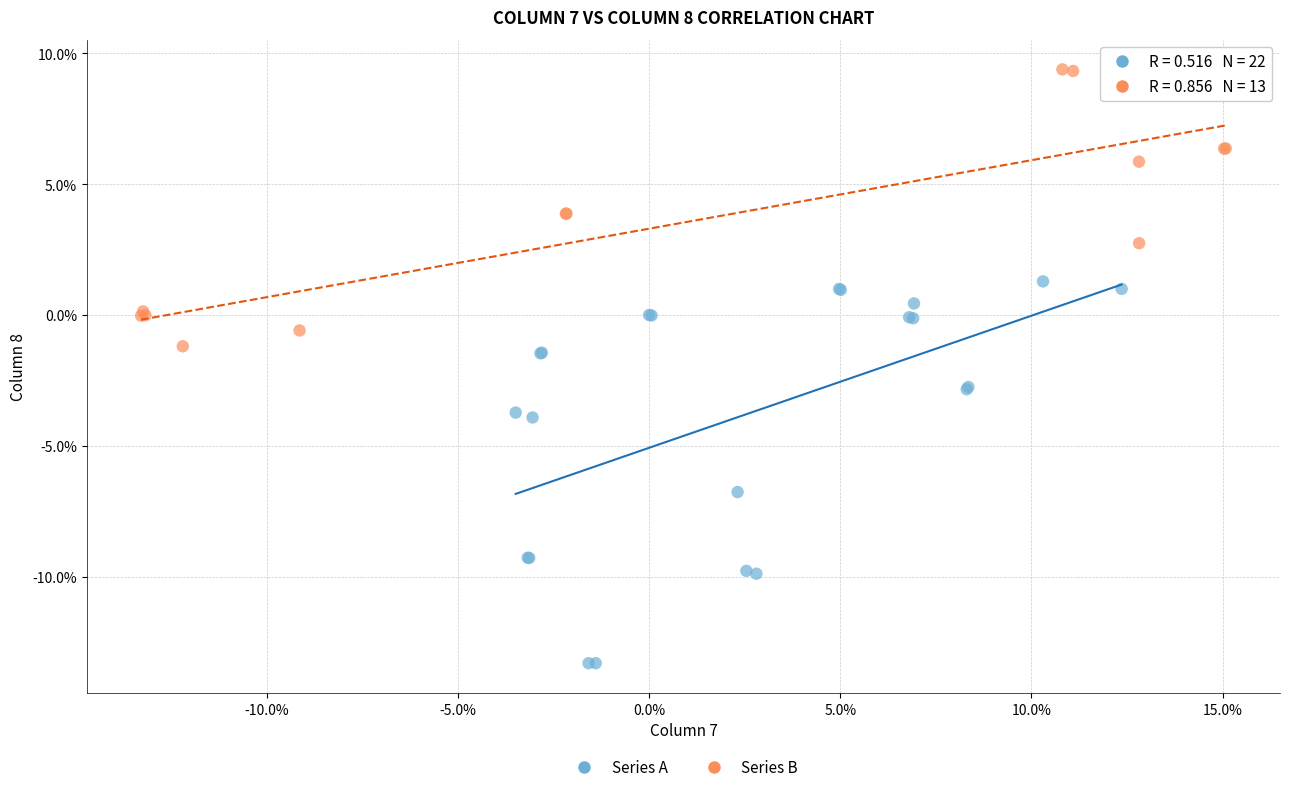

What are all the series names shown in the legend?

Series A, Series B